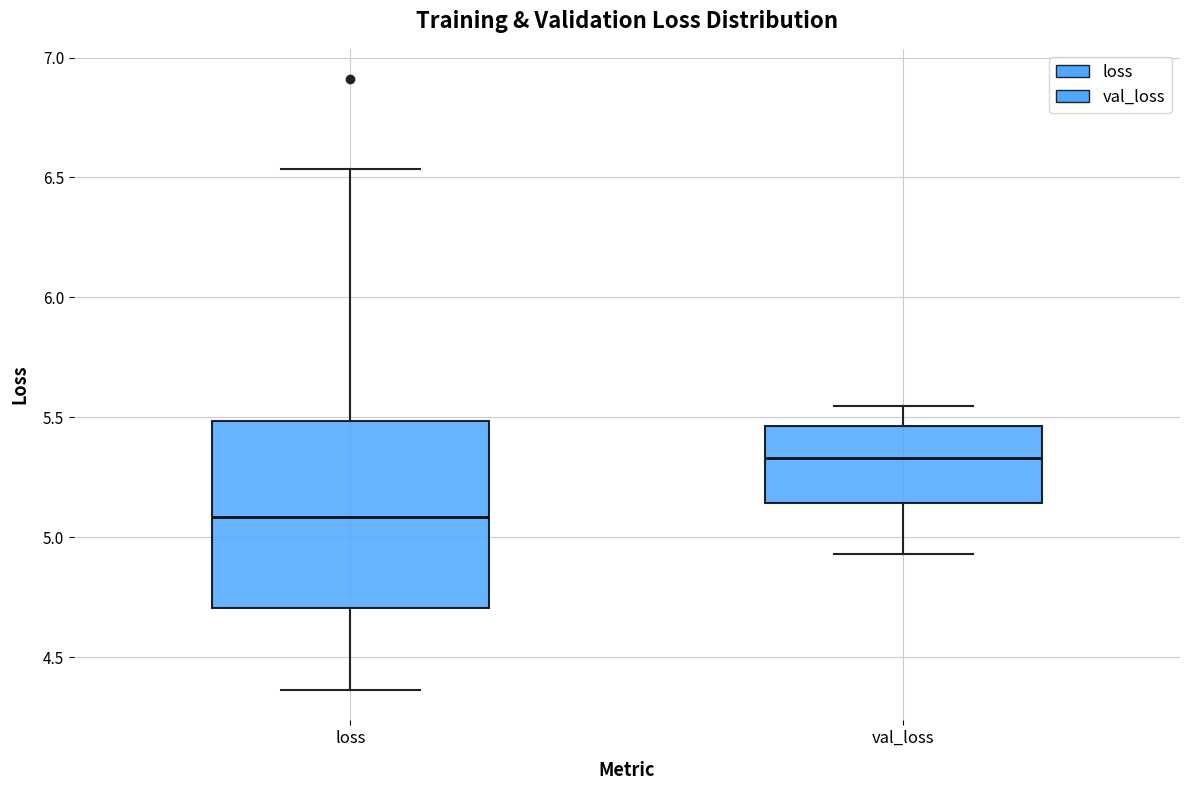

Which box's median line is the lowest?

loss